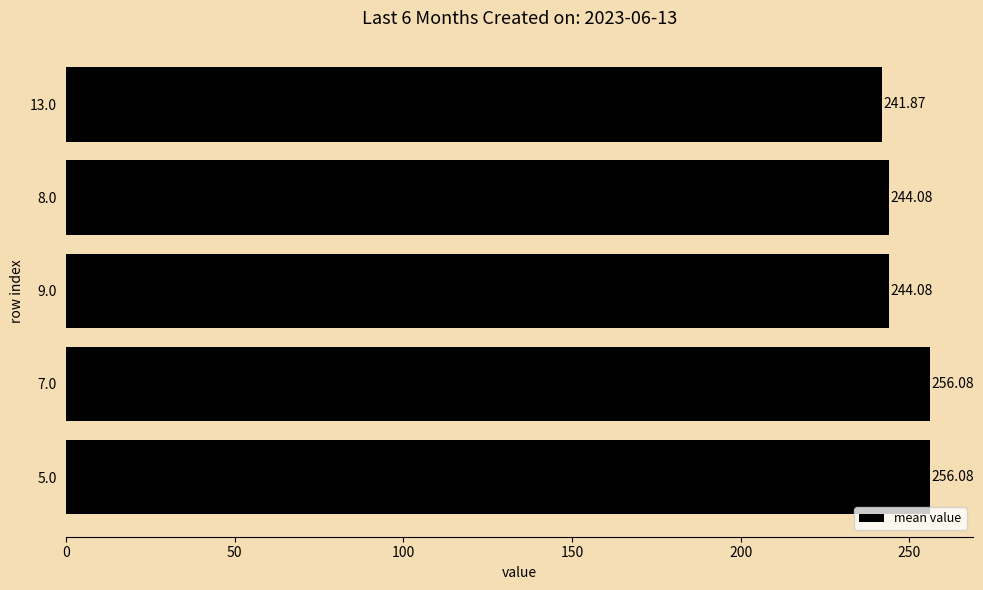

Count the number of data series in this chart.

1